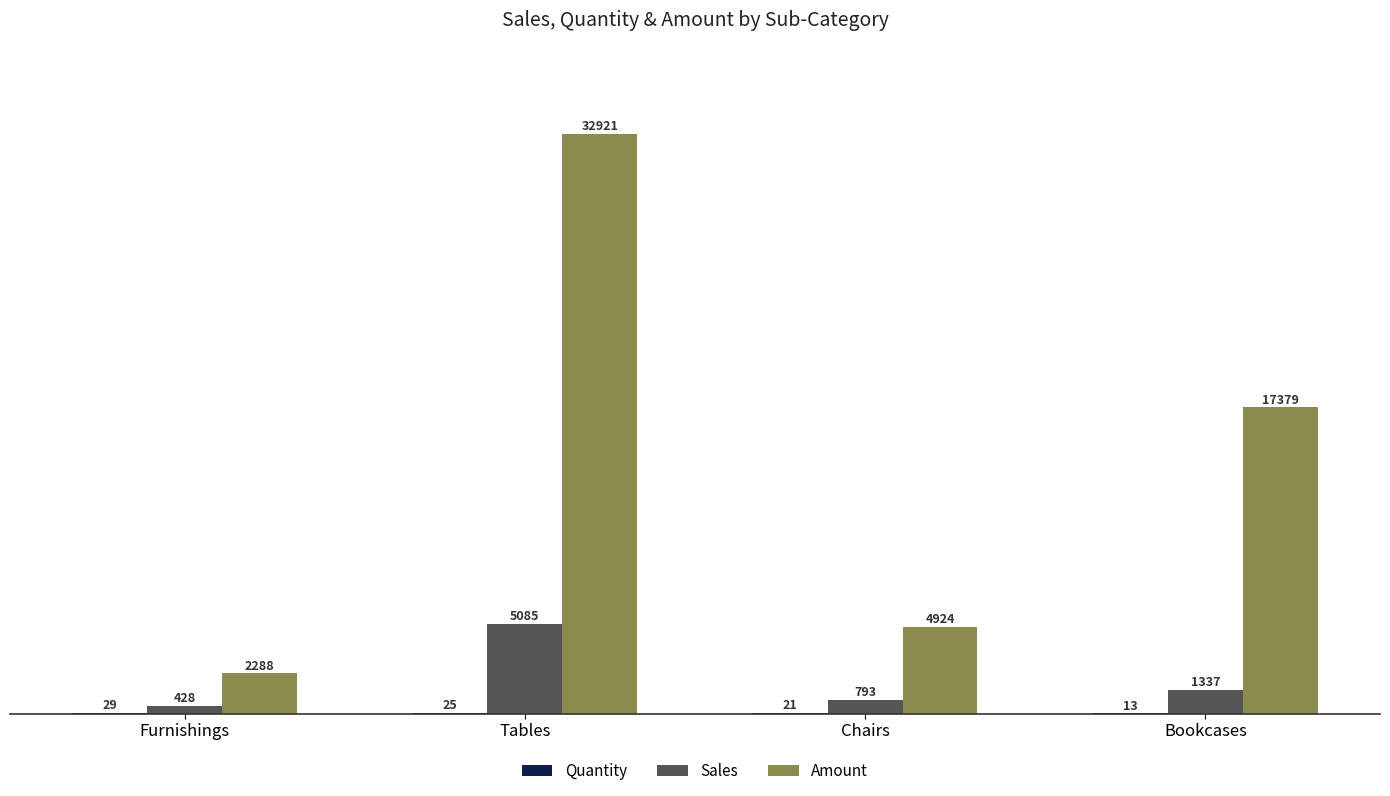

What is the approximate value of Amount at Bookcases?

17378.8